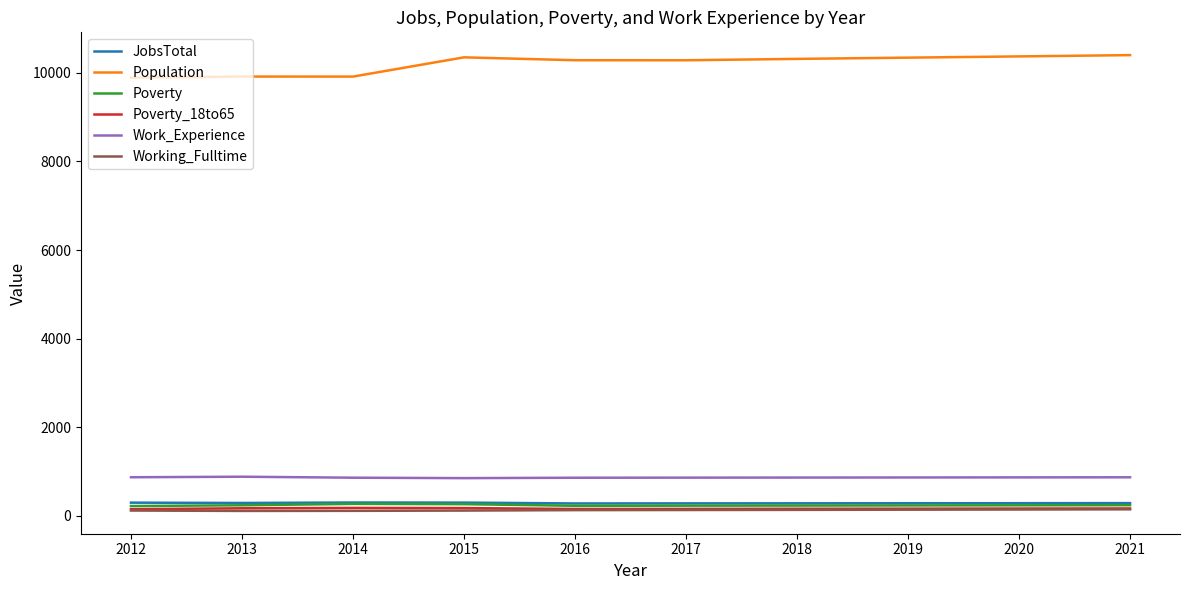

What is the average value of the Working_Fulltime series?

123